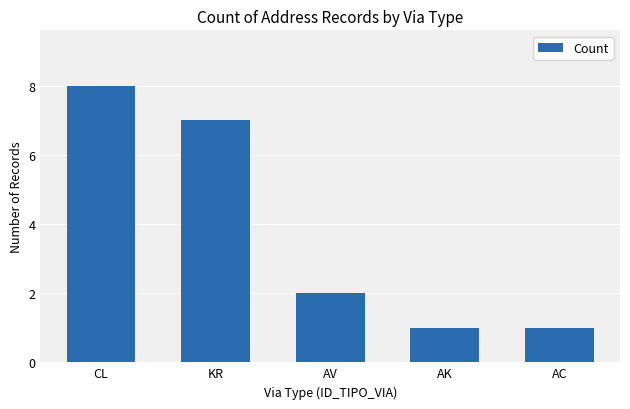

What is the label of the 5th bar from the right?

CL